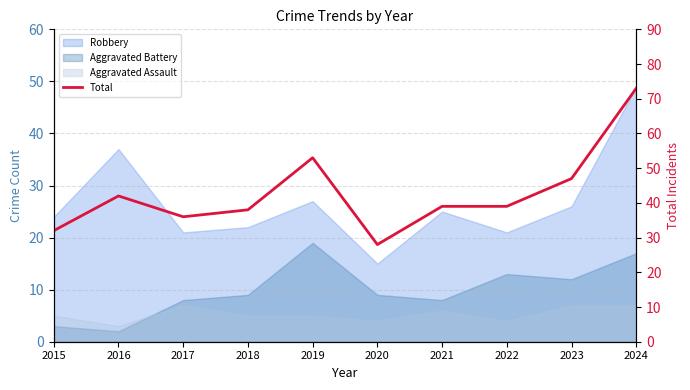

How many points are higher than both their immediate neighbors (excluding endpoints)?

2